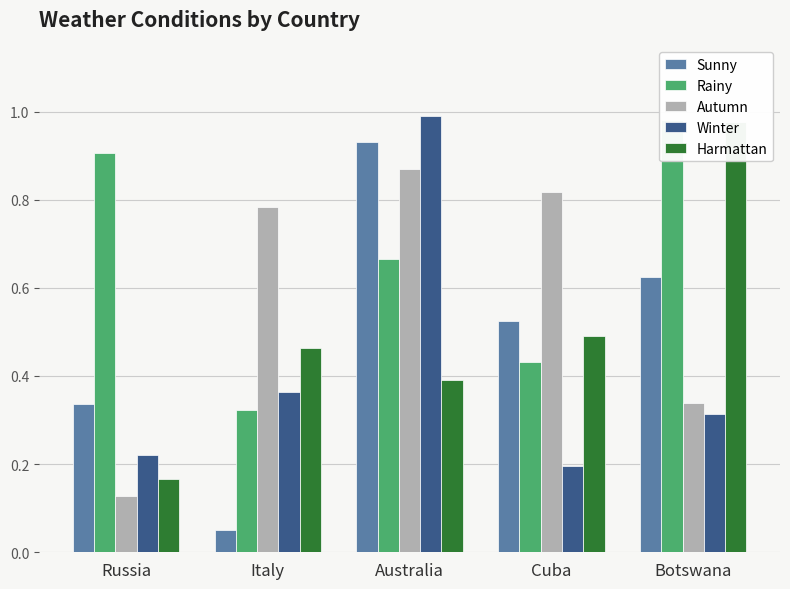

What is the value of the Rainy bar at the 2nd from the left?

0.3